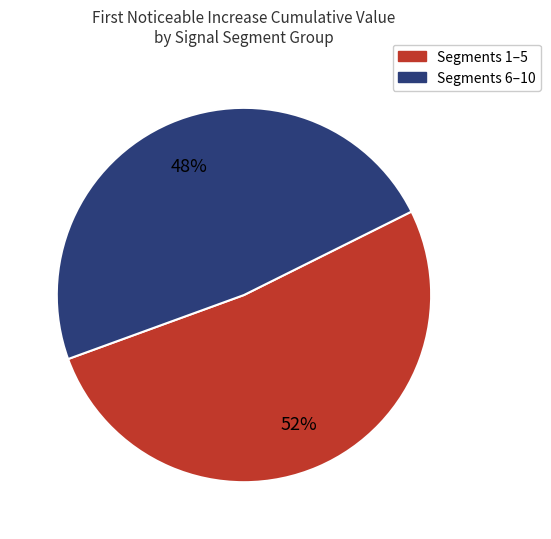

Is there a majority slice in this chart?

Yes